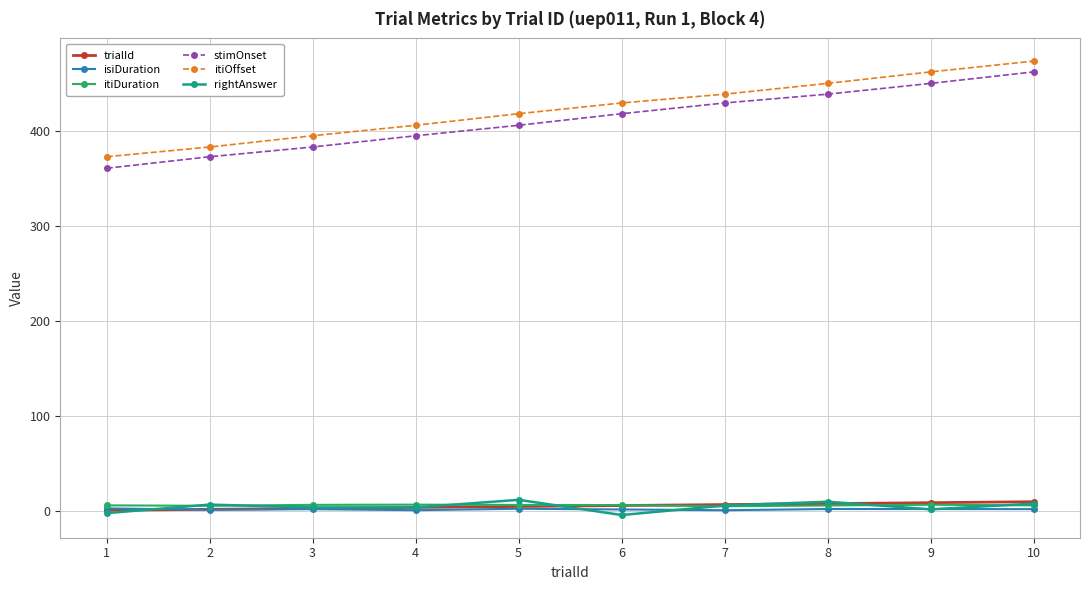

What is the maximum value shown in the chart?

474.0